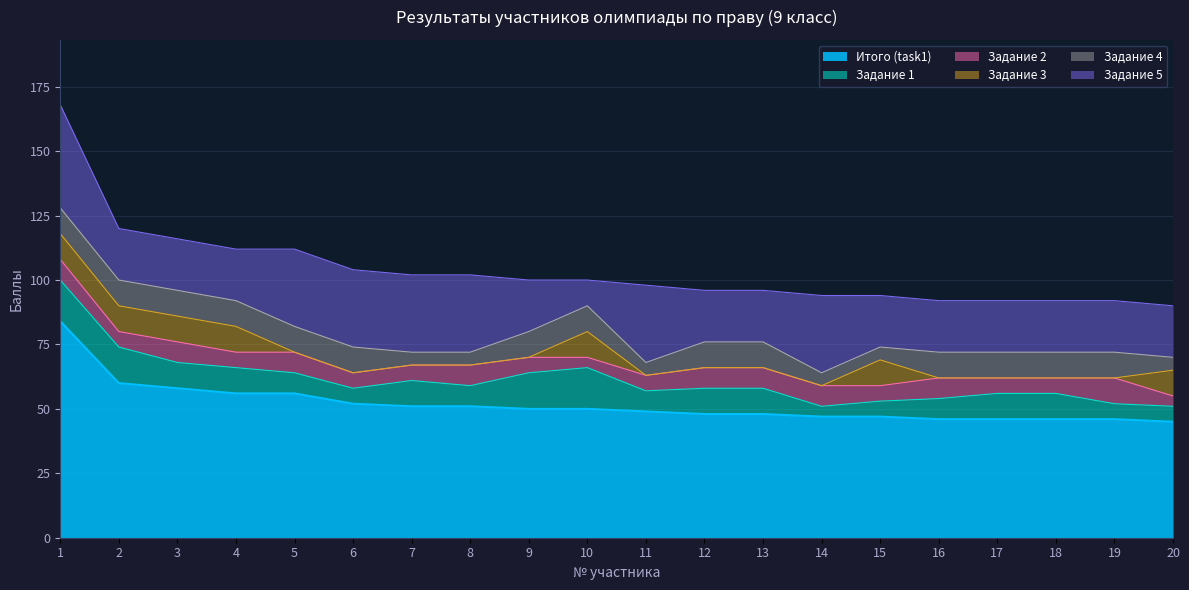

Reading right to left, extract all data points from this chart.

Итого (task1): 20=45	19=46	18=46	17=46	16=46	15=47	14=47	13=48	12=48	11=49	10=50	9=50	8=51	7=51	6=52	5=56	4=56	3=58	2=60	1=84
Задание 1: 20=6	19=6	18=10	17=10	16=8	15=6	14=4	13=10	12=10	11=8	10=16	9=14	8=8	7=10	6=6	5=8	4=10	3=10	2=14	1=16
Задание 2: 20=4	19=10	18=6	17=6	16=8	15=6	14=8	13=8	12=8	11=6	10=4	9=6	8=8	7=6	6=6	5=8	4=6	3=8	2=6	1=8
Задание 3: 20=10	19=0	18=0	17=0	16=0	15=10	14=0	13=0	12=0	11=0	10=10	9=0	8=0	7=0	6=0	5=0	4=10	3=10	2=10	1=10
Задание 4: 20=5	19=10	18=10	17=10	16=10	15=5	14=5	13=10	12=10	11=5	10=10	9=10	8=5	7=5	6=10	5=10	4=10	3=10	2=10	1=10
Задание 5: 20=20	19=20	18=20	17=20	16=20	15=20	14=30	13=20	12=20	11=30	10=10	9=20	8=30	7=30	6=30	5=30	4=20	3=20	2=20	1=40